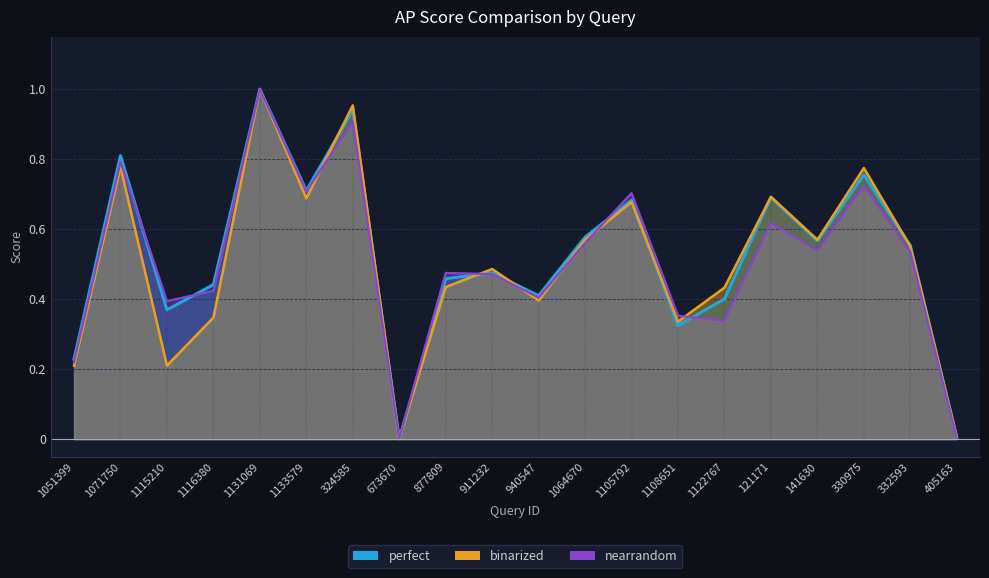

What is the difference between the second highest and second lowest values in the nearrandom series?

0.9